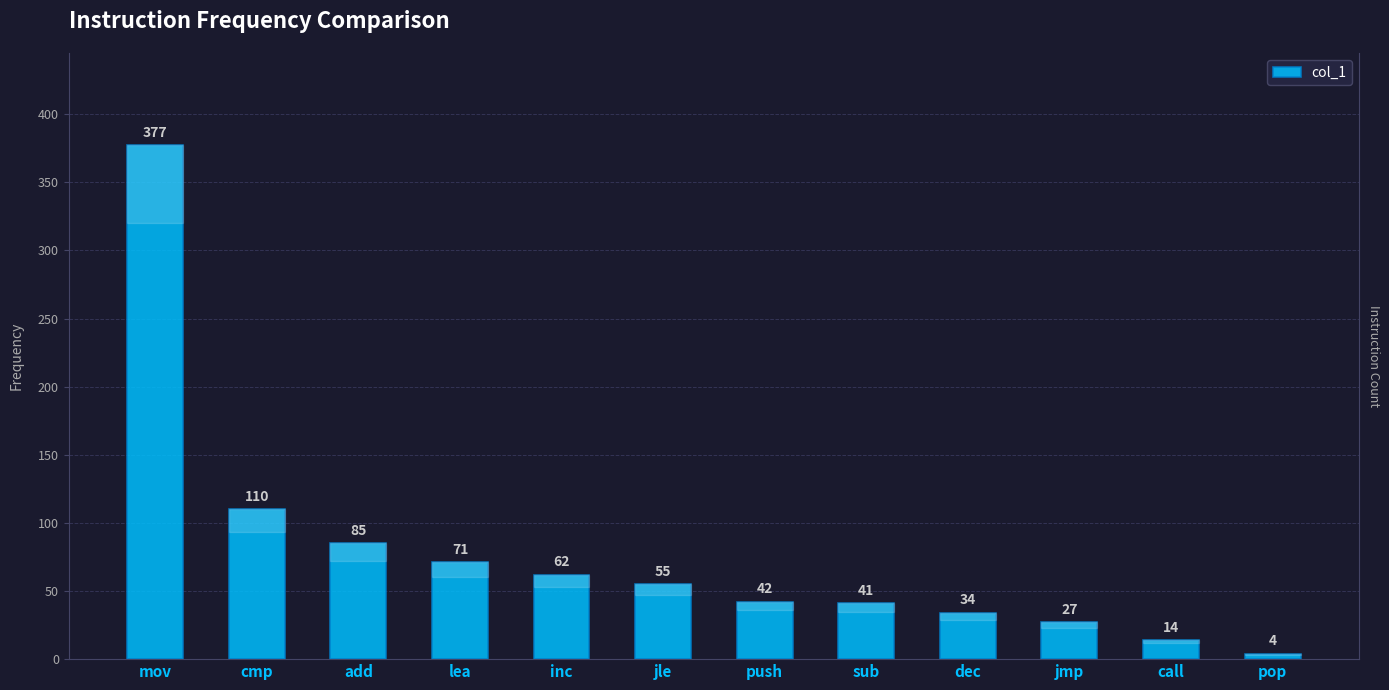

Between pop and jle, which is larger?

jle